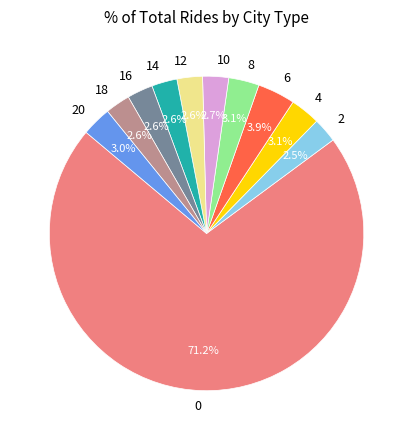

To the nearest percent, what percentage of the pie is 0?

71%